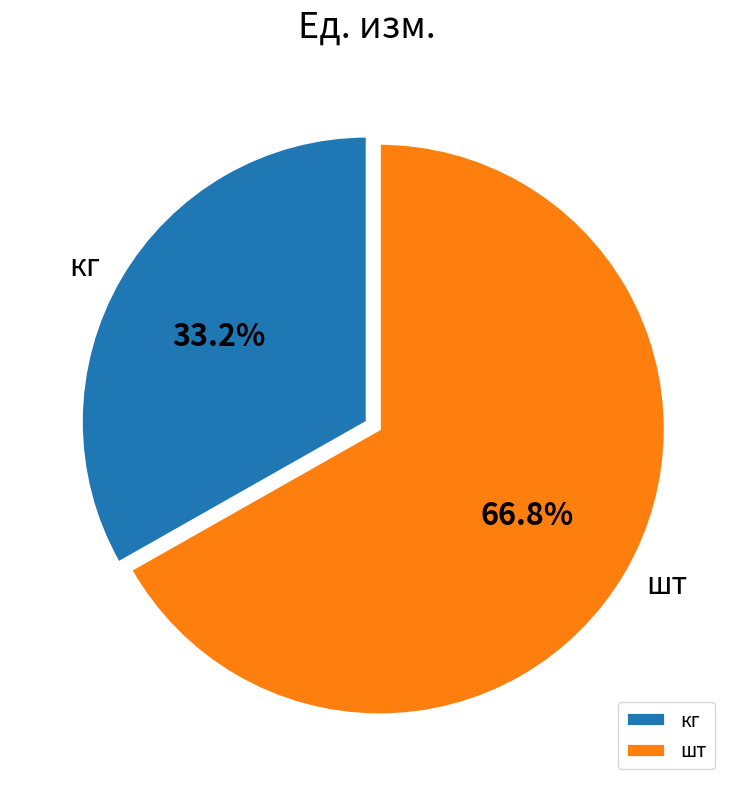

To the nearest percent, what is the combined percentage of кг and шт?

100%